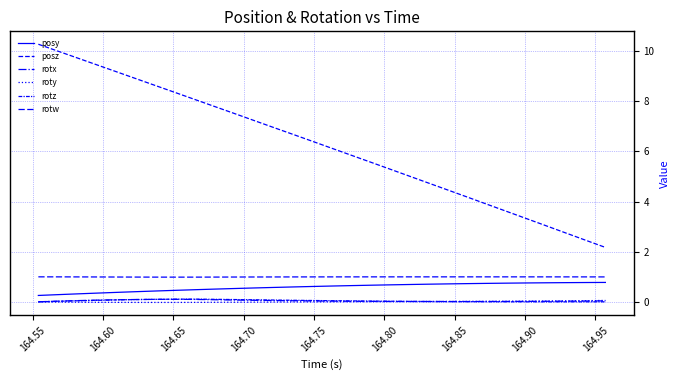

Does the chart have visible grid lines?

Yes